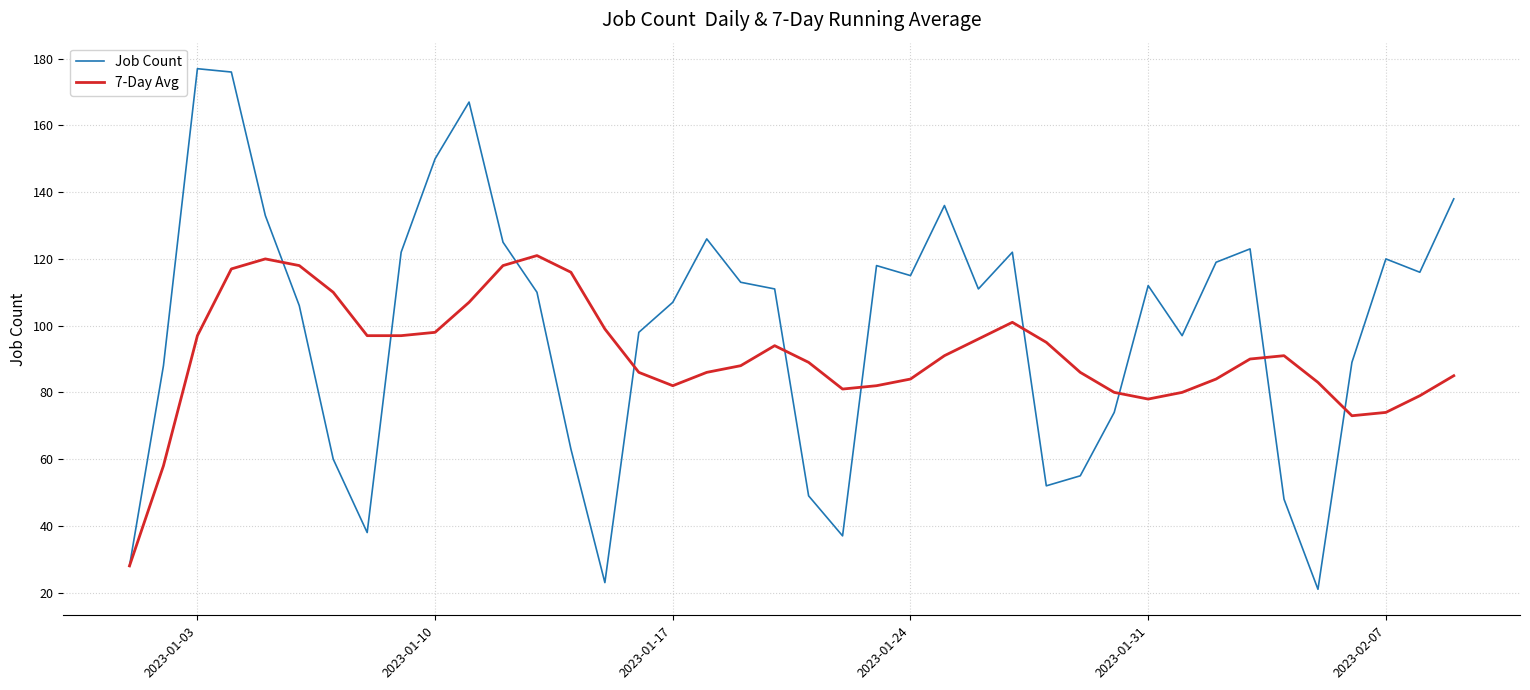

What is the maximum value for Job Count?

177